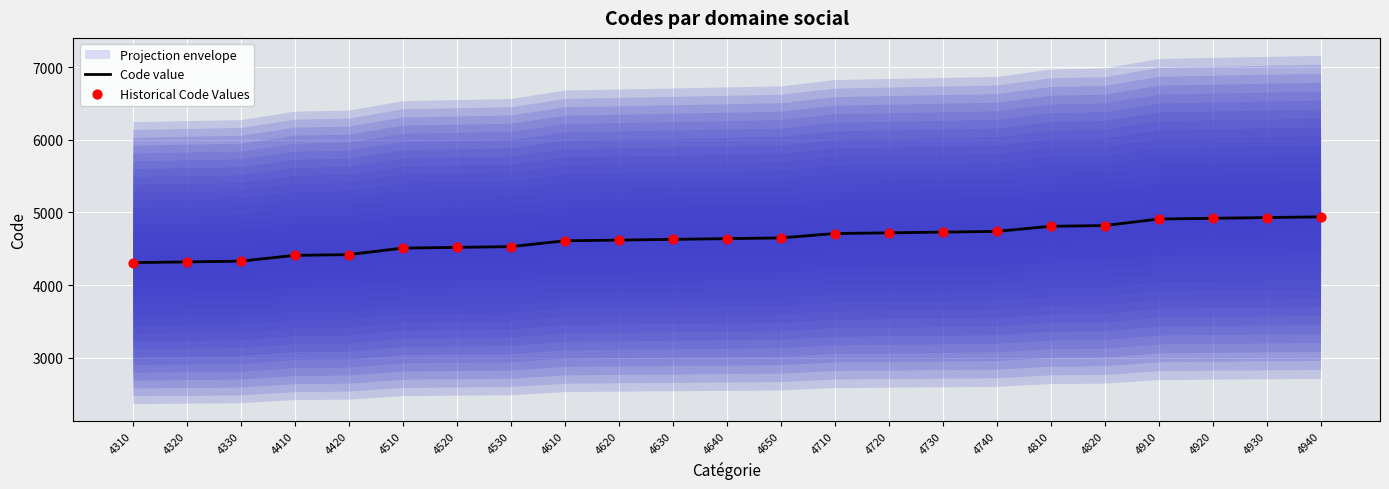

True or false: Code value has a value of 1165 at 4640.

False